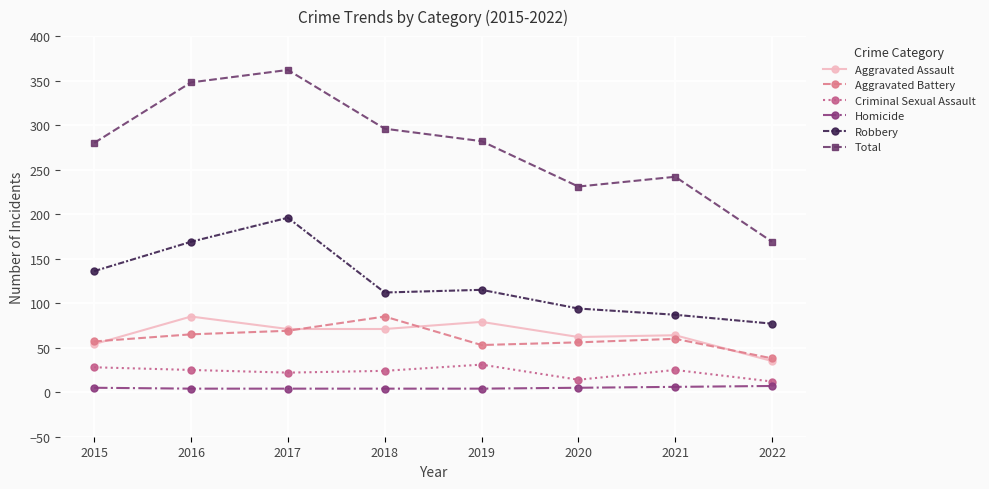

What value does the Total series have at 2017, to the nearest 10?

360